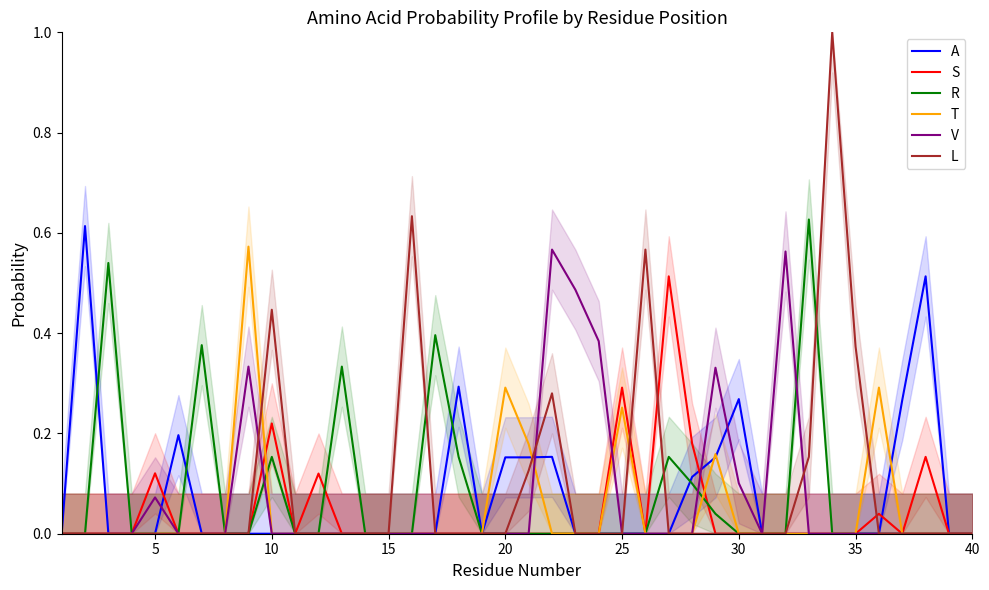

What are all the series names shown in the legend?

A, S, R, T, V, L